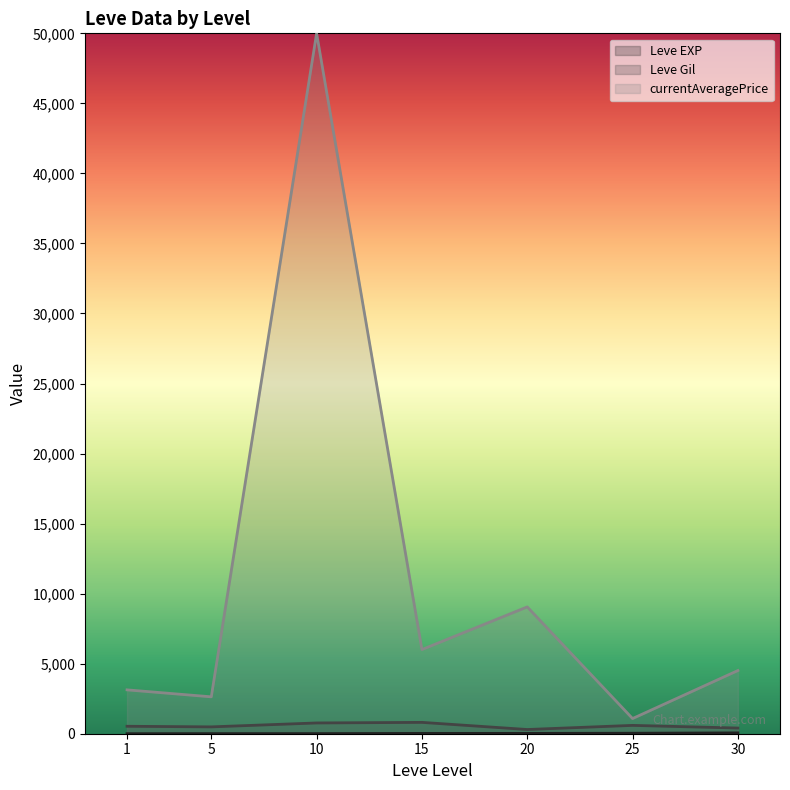

List the labels in order of currentAveragePrice (line) value, smallest first.

25, 5, 1, 30, 15, 20, 10